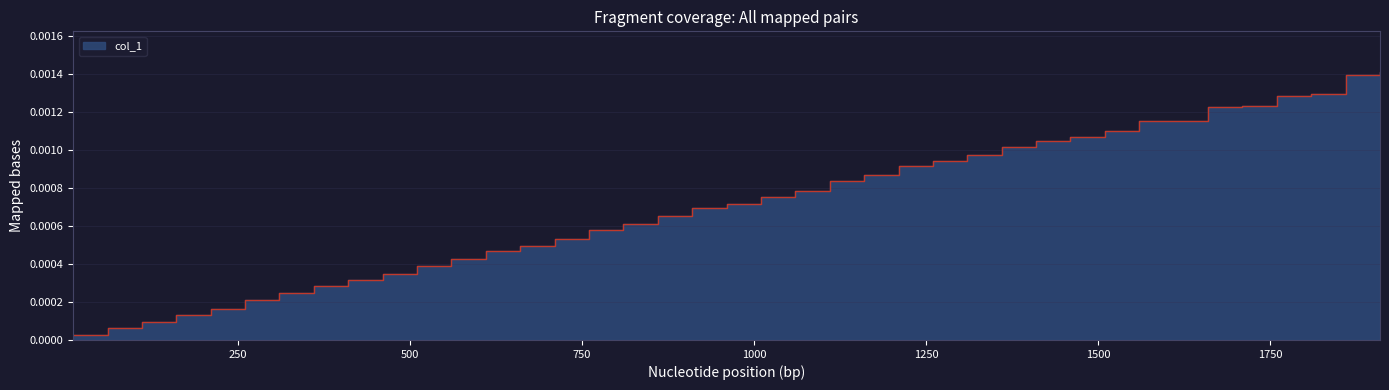

True or false: the data shows 0.0 at 35.

False